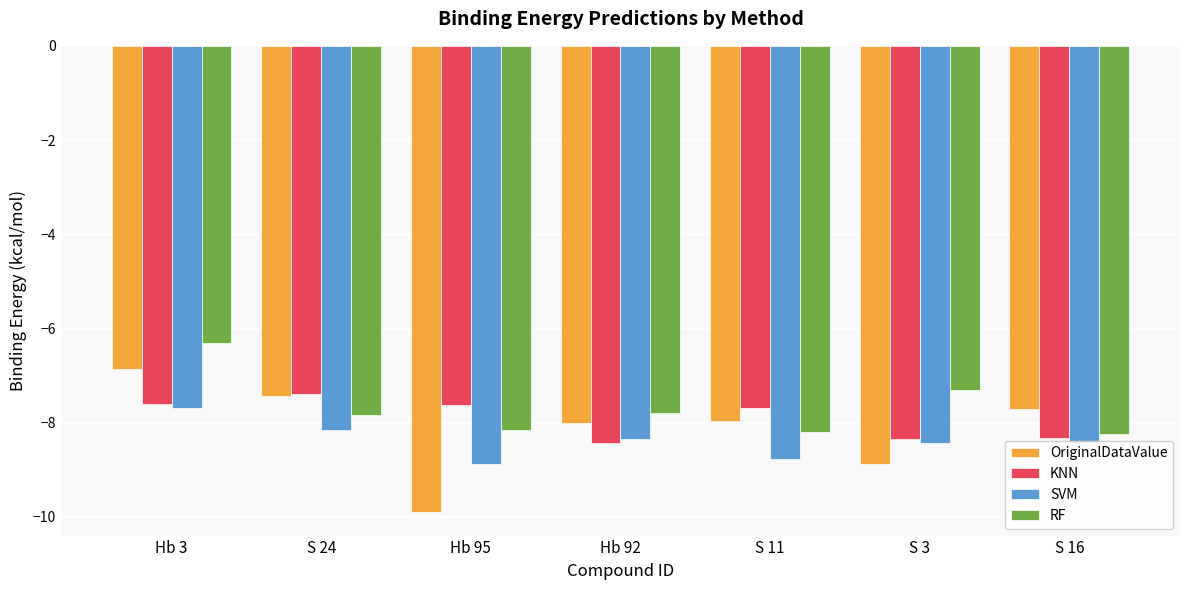

What is the value of the RF bar at the 5th from the left?

-8.2